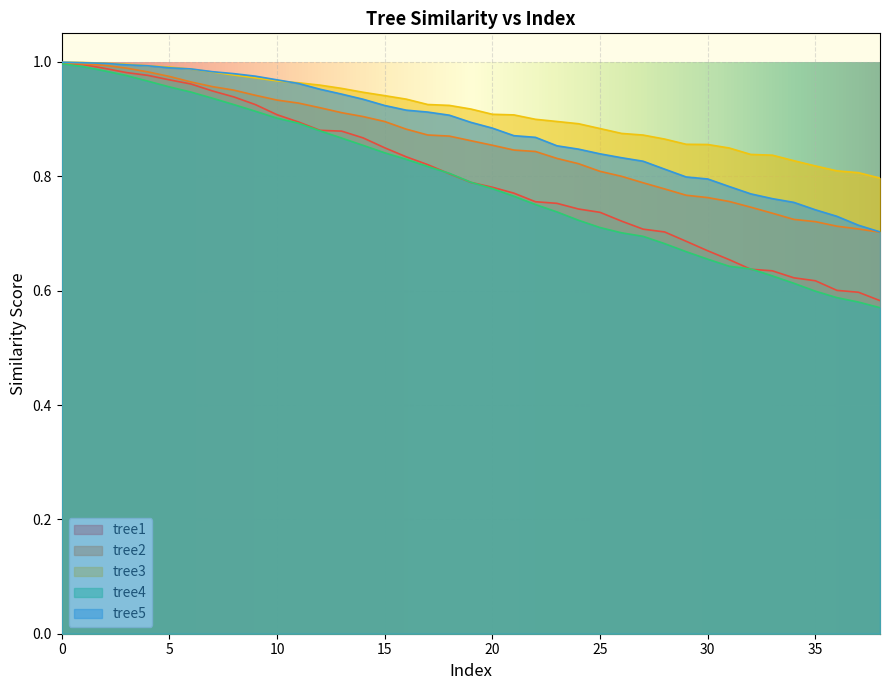

At 21, list the series in order from largest to smallest.

tree3, tree5, tree2, tree1, tree4